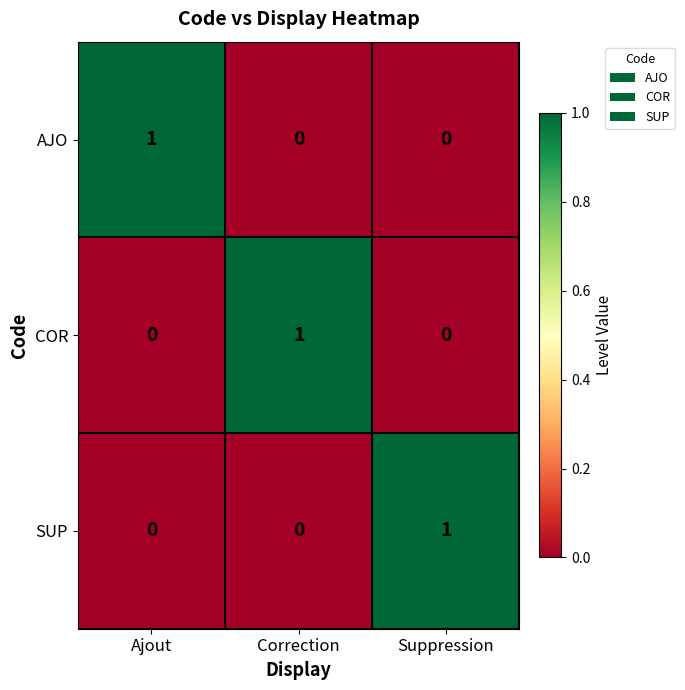

Count the AJO values in the range 0 to 1.

3